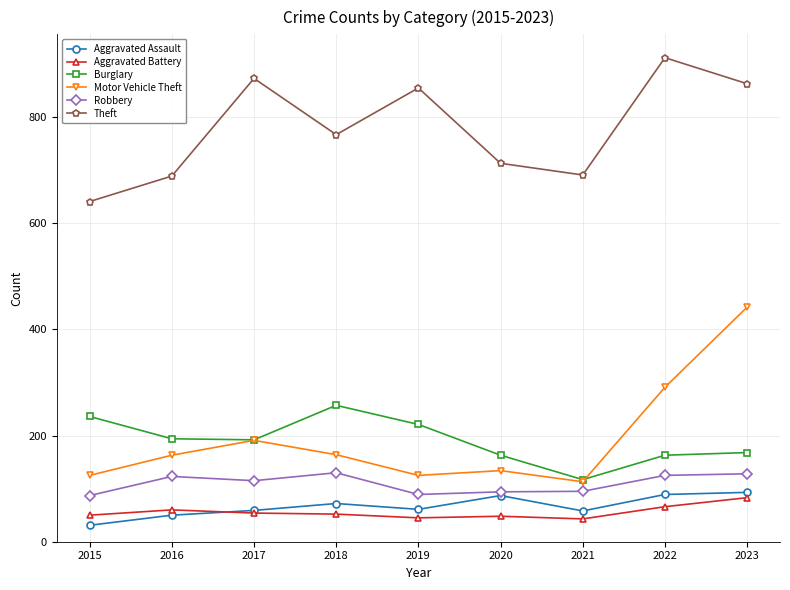

What is the value of the Robbery point at the 2nd from the left?

123